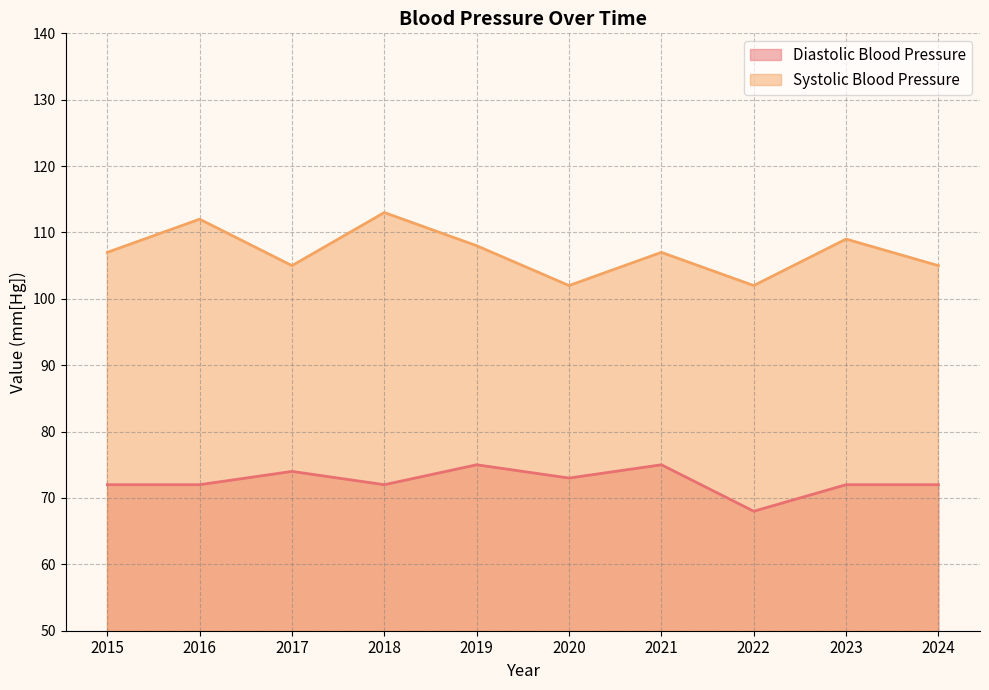

Which series changed the most between 2020 and 2023?

Systolic Blood Pressure